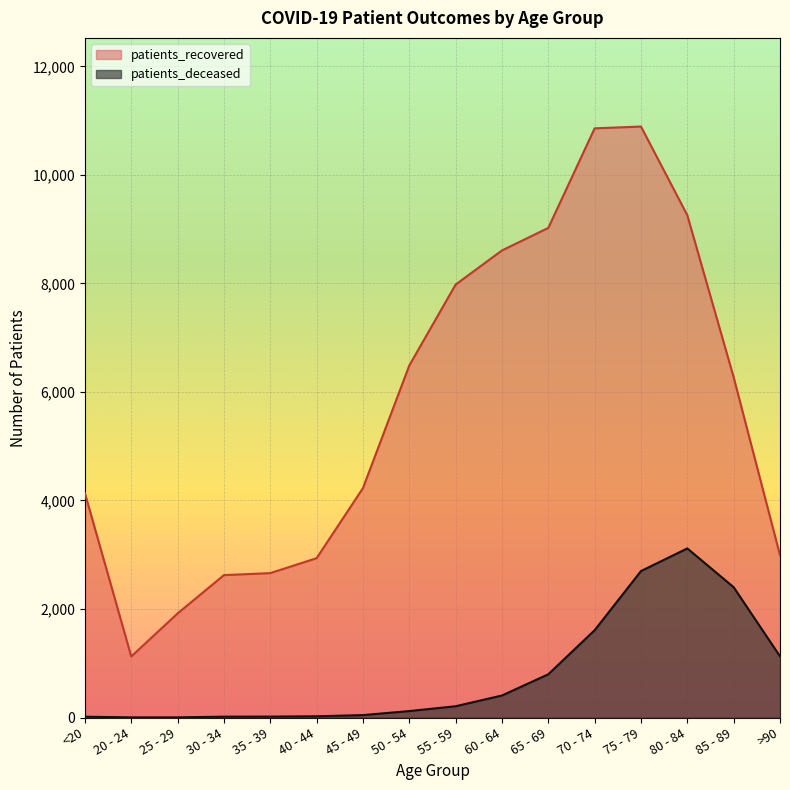

How many data points in patients_recovered are less than 6269?

8